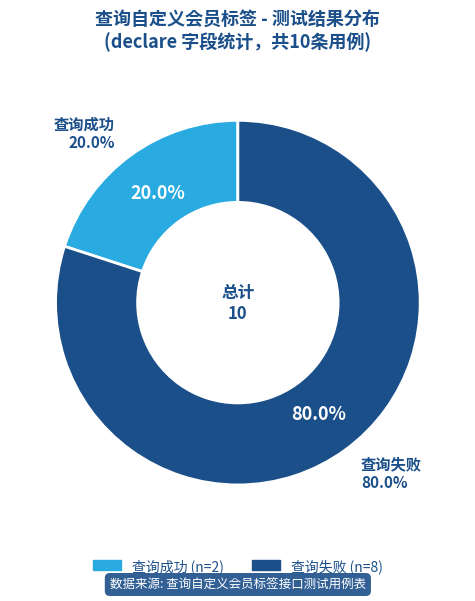

How much of the chart is everything except 查询失败?

20.0%